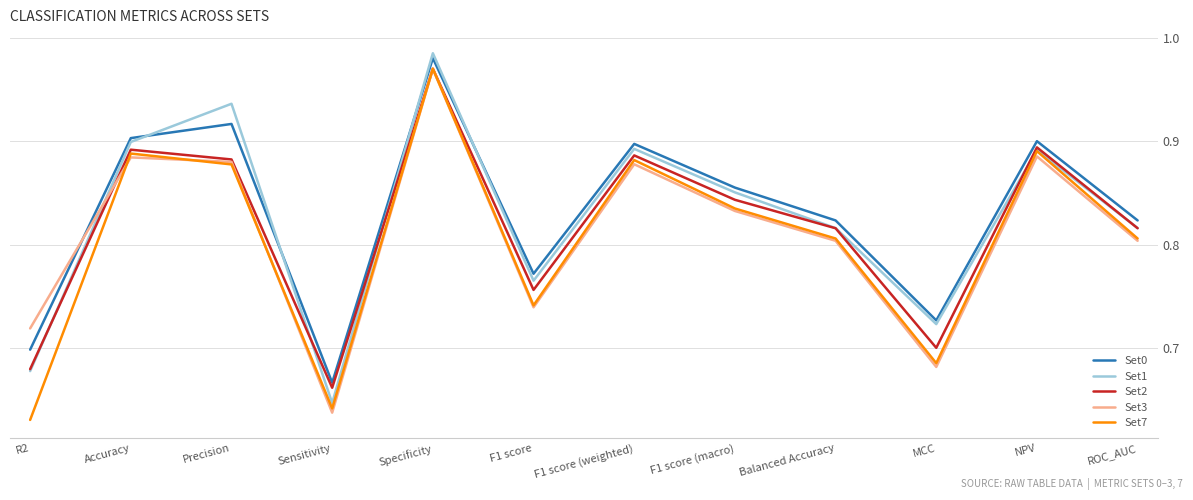

At which category does the chart reach its peak across all series?

Specificity